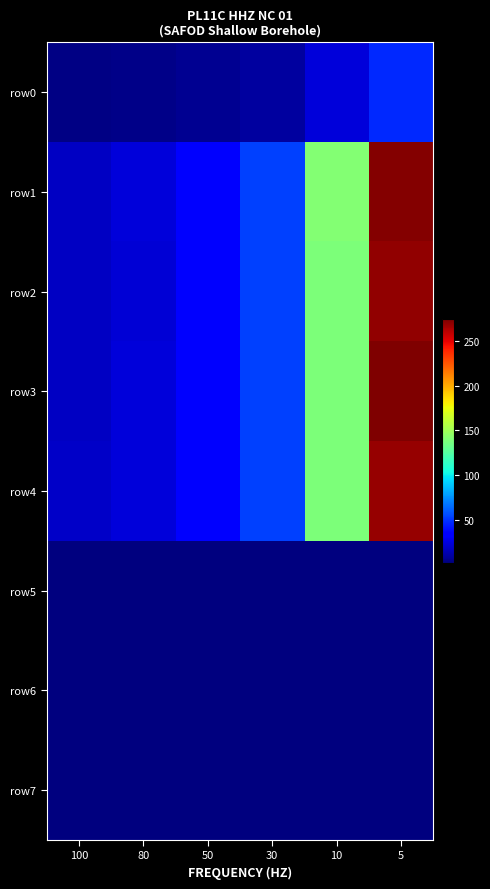

At how many categories does at least one series exceed 253?

1